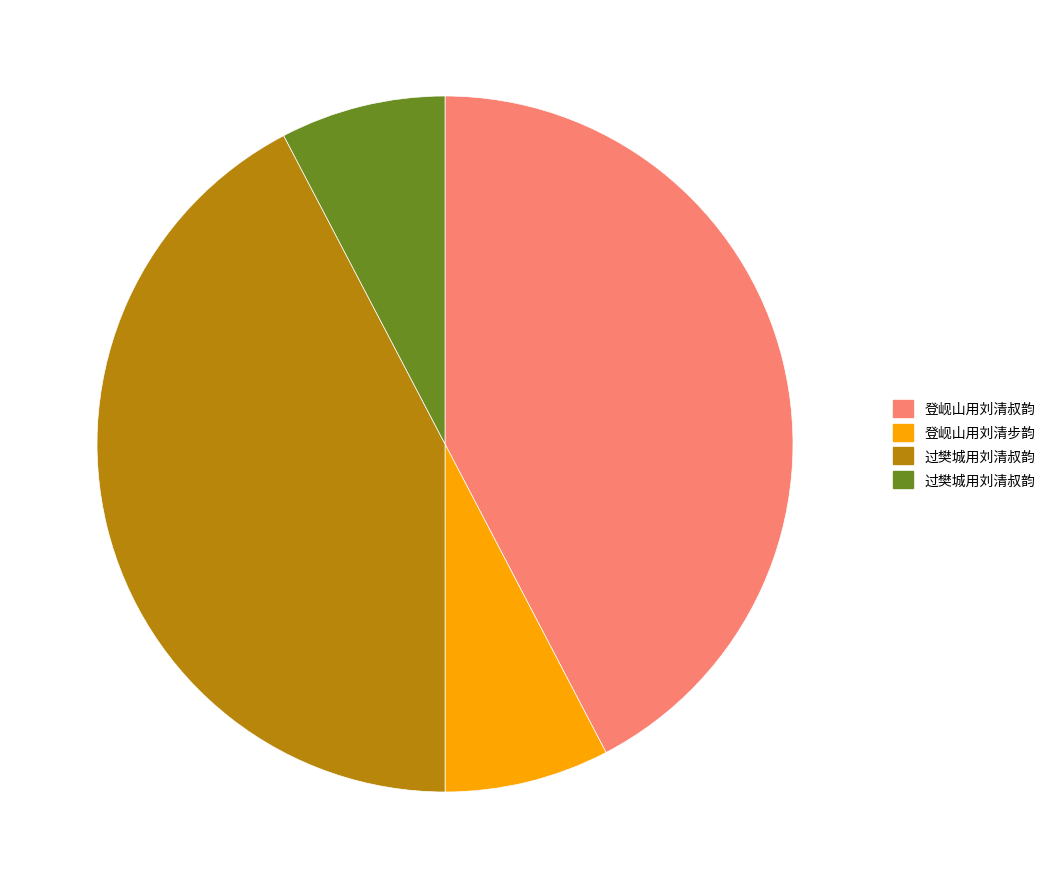

Is there any slice that represents more than half of the pie?

No